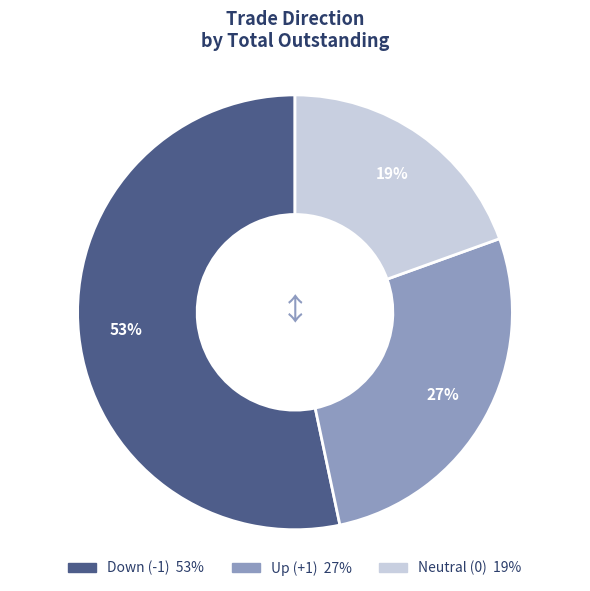

Is there any slice that represents more than half of the pie?

Yes